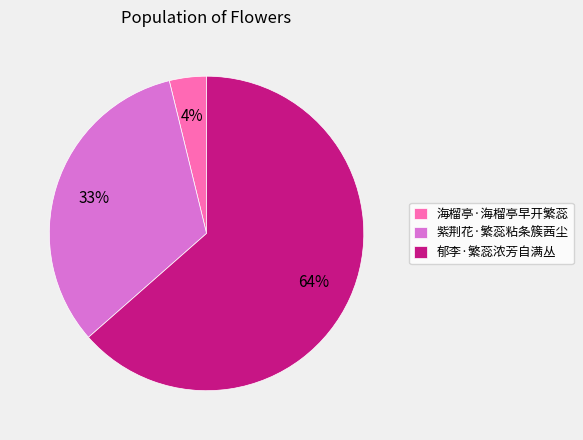

To the nearest percent, what is the difference between the 紫荆花·繁蕊粘条簇茜尘 and 郁李·繁蕊浓芳自满丛 slice percentages?

31%